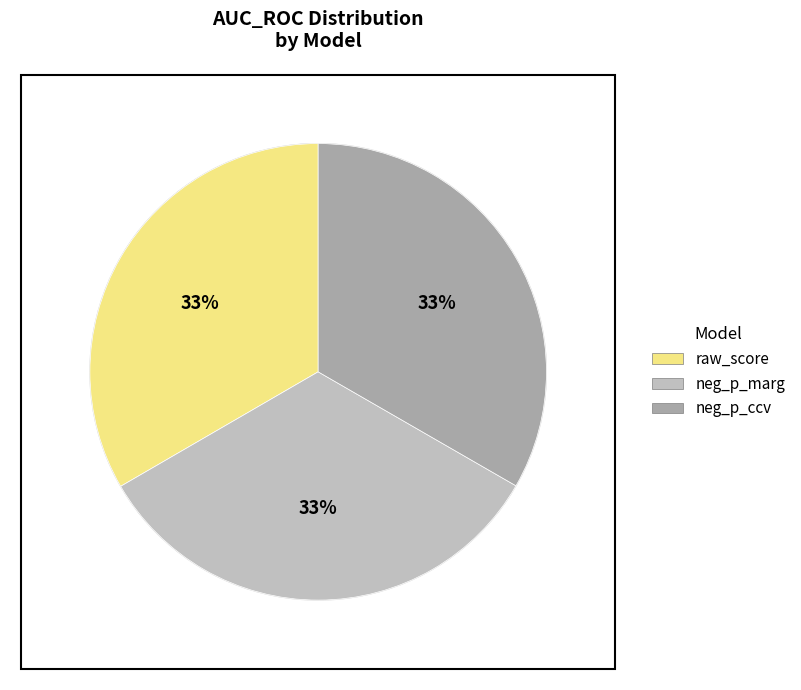

Is there a majority slice in this chart?

No